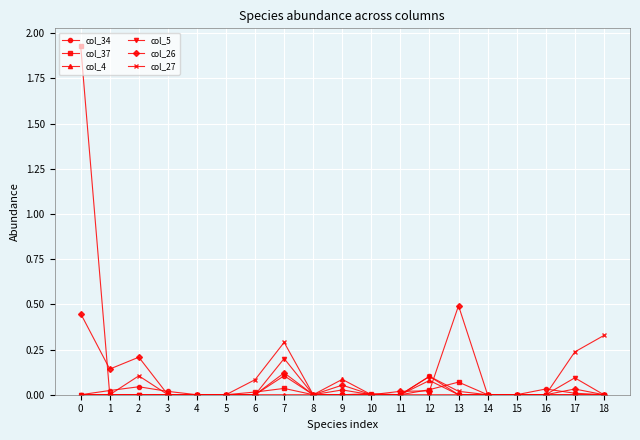

True or false: col_26 has more than 2 points higher than both neighbors.

True